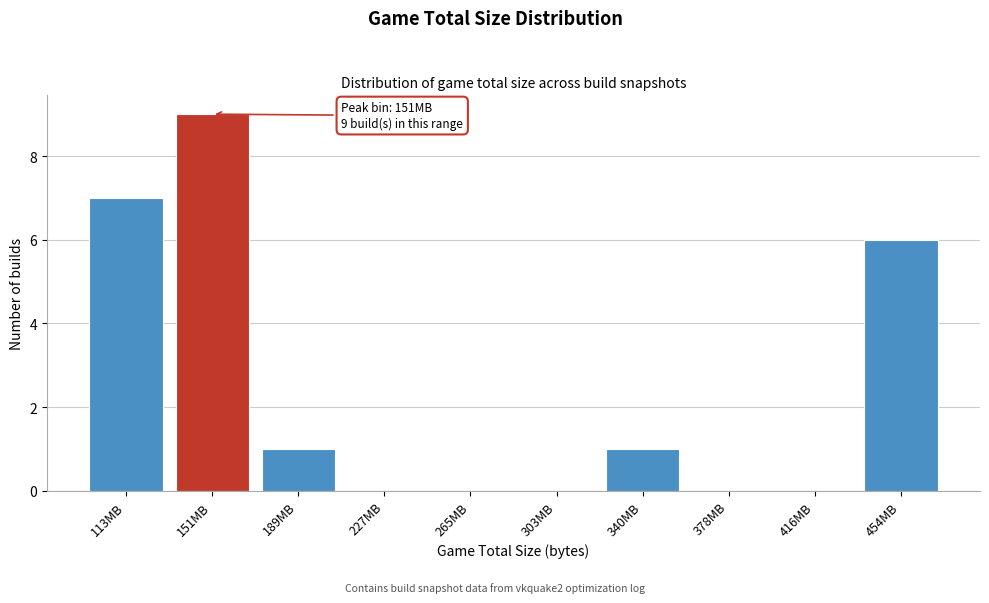

Reading left to right, extract all data points from this chart.

113MB=7	151MB=9	189MB=1	227MB=0	265MB=0	303MB=0	340MB=1	378MB=0	416MB=0	454MB=6